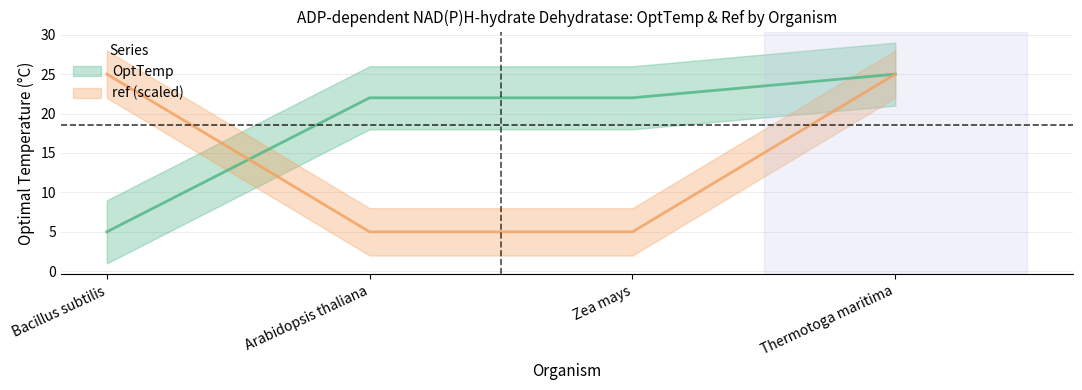

The value of ref at Bacillus subtilis is 40.5. True or false?

False